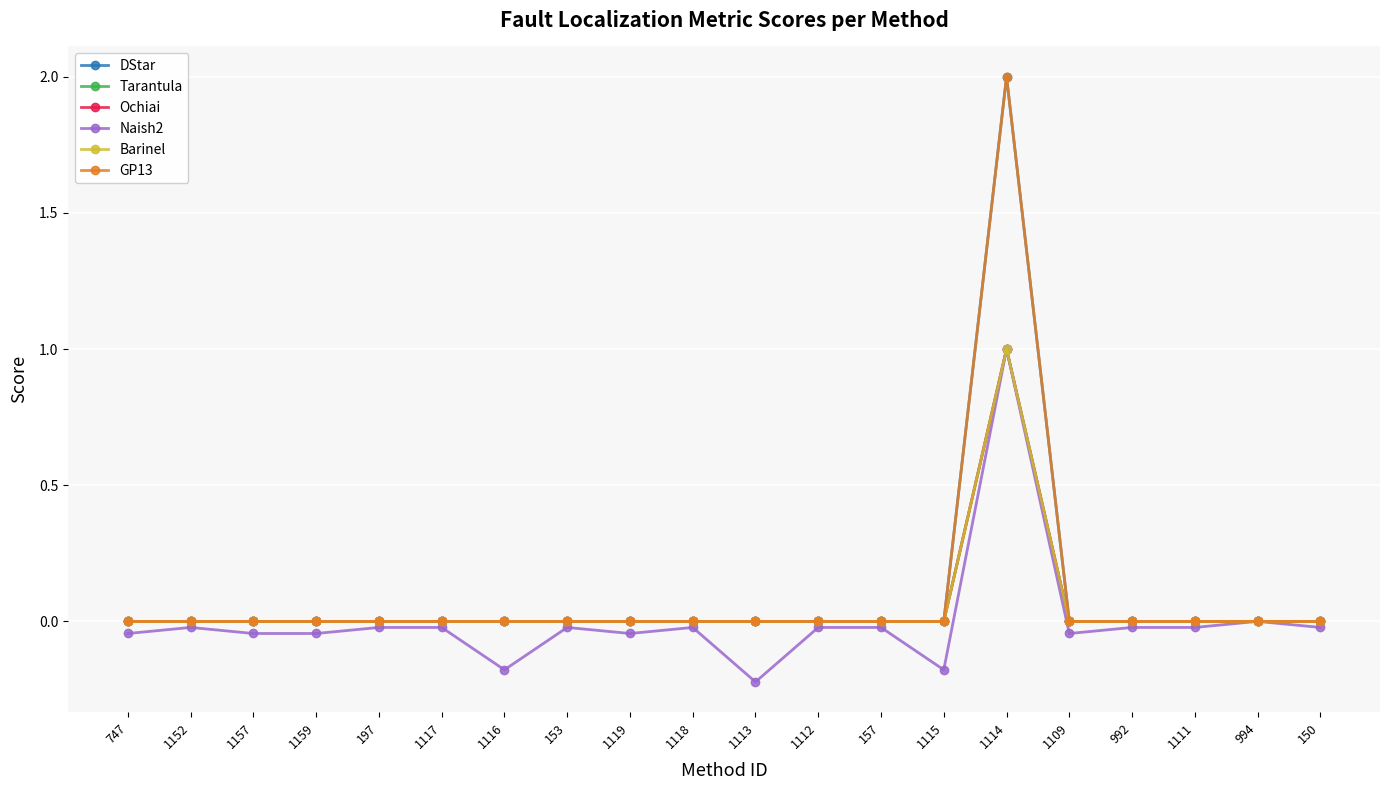

True or false: Naish2 has a value of -0.1 at 747.

False